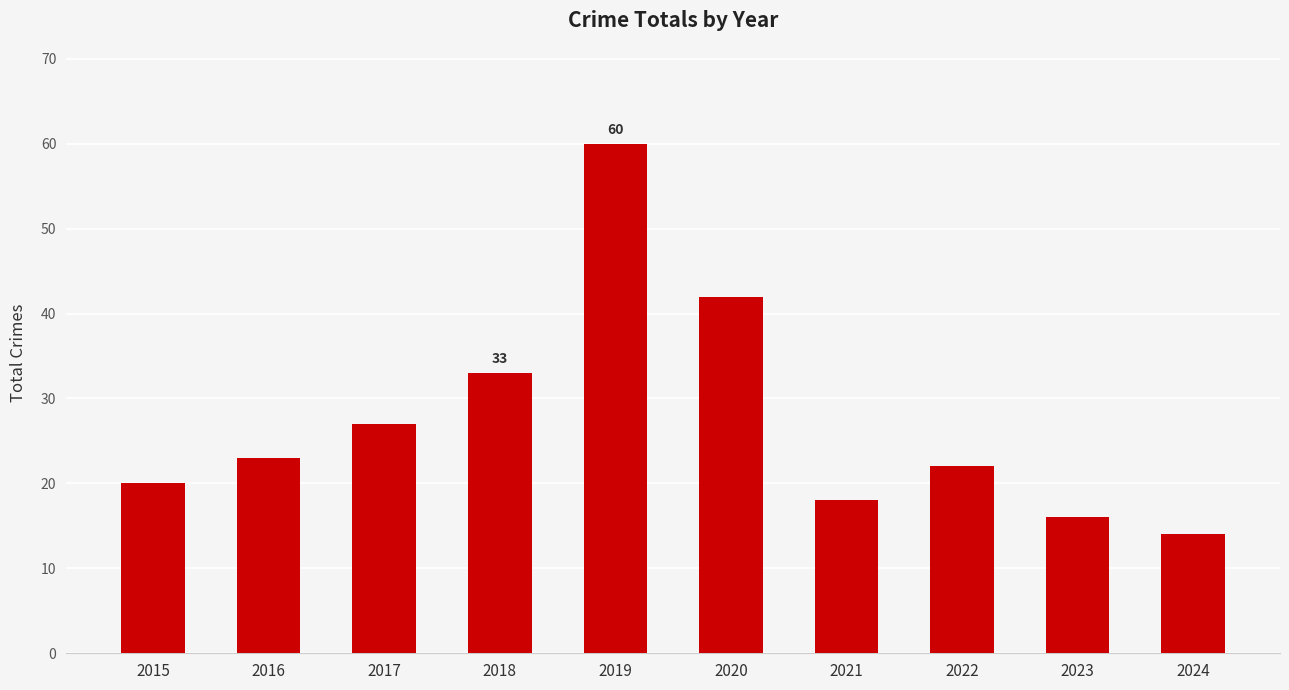

At which category does the chart reach its minimum across all series?

2024